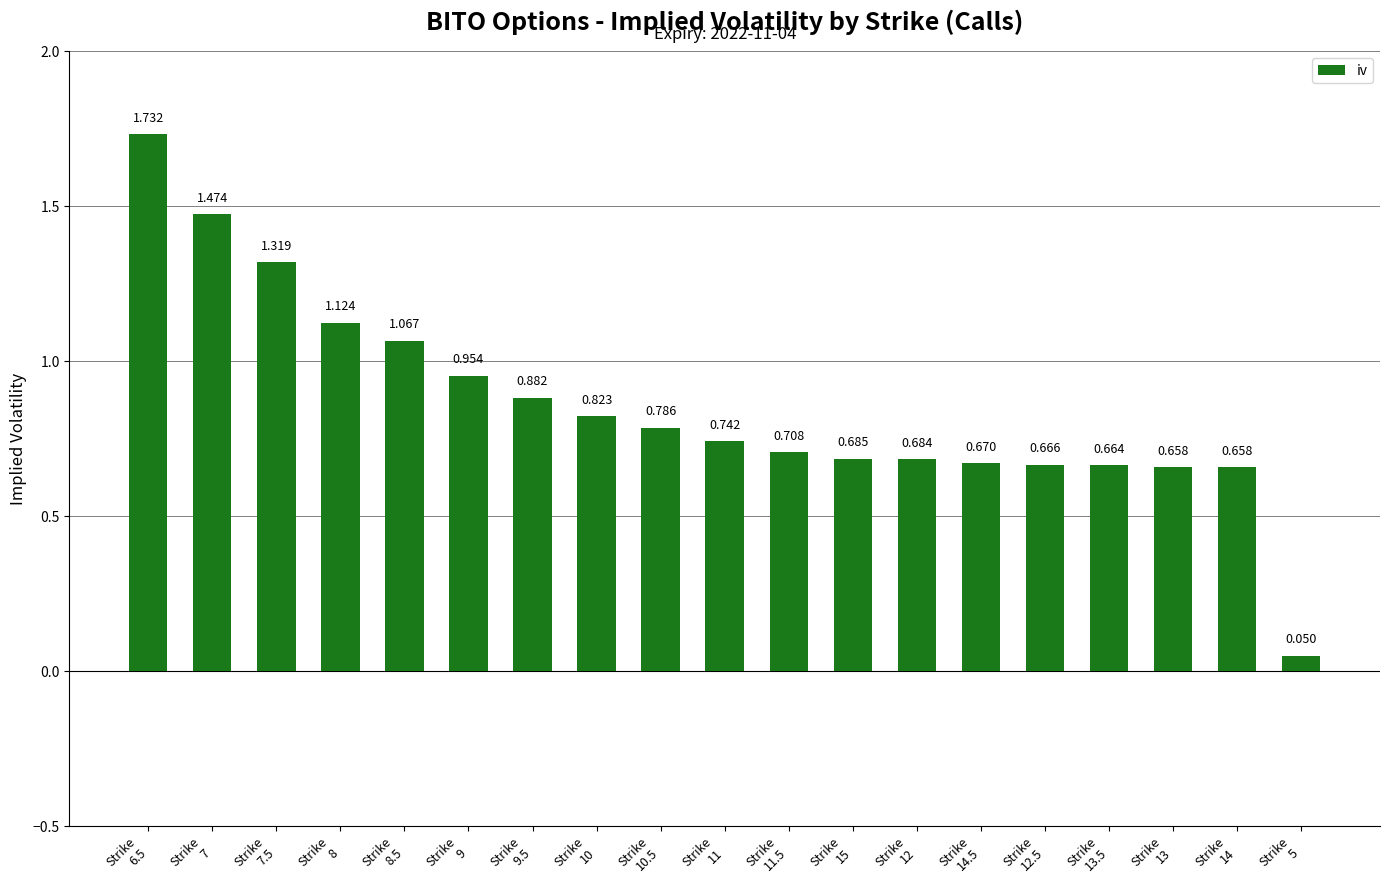

What is the approximate value at Strike
13.5?

0.7